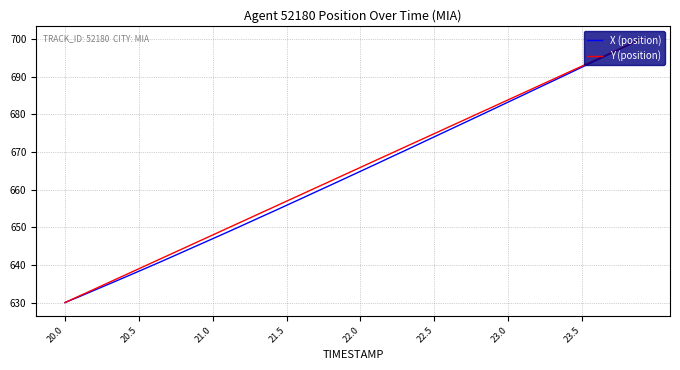

True or false: X (position) has more than 2 interior local peaks.

False